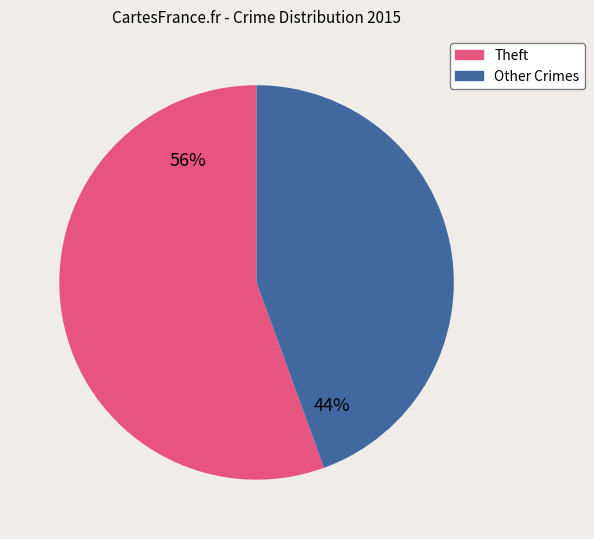

What is the majority slice?

Theft